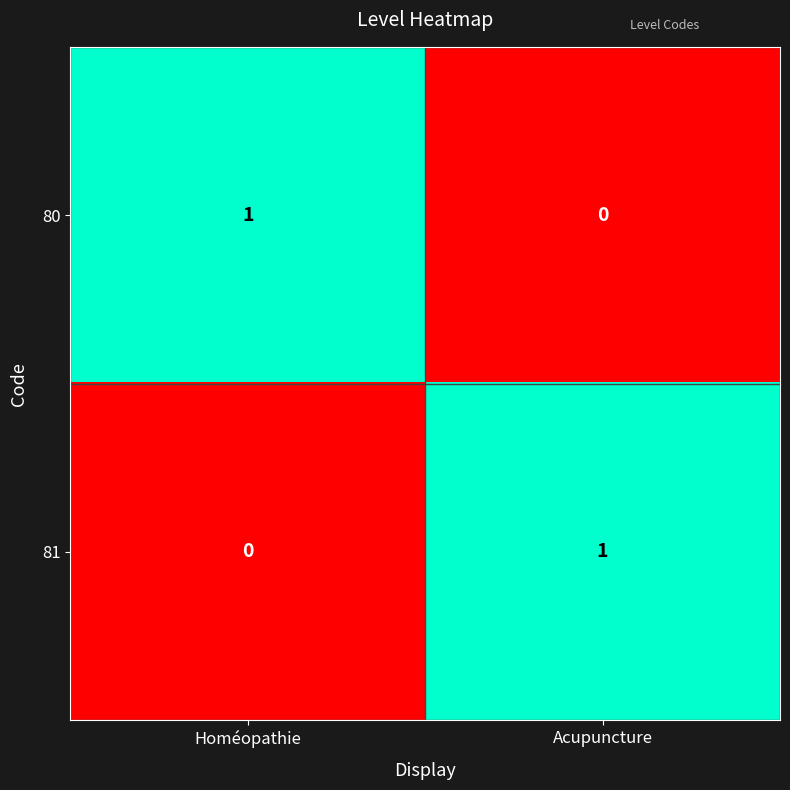

How many categories are shown in the chart?

2